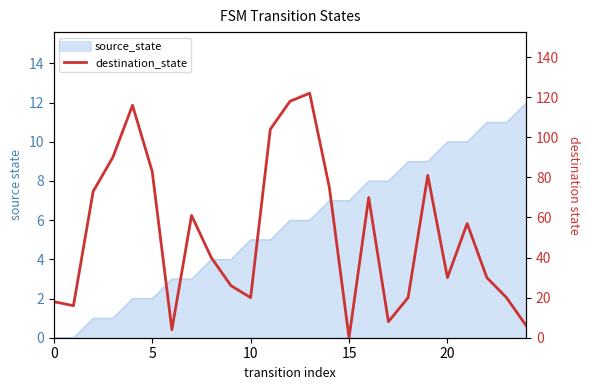

The value at 20 is 30. True or false?

True